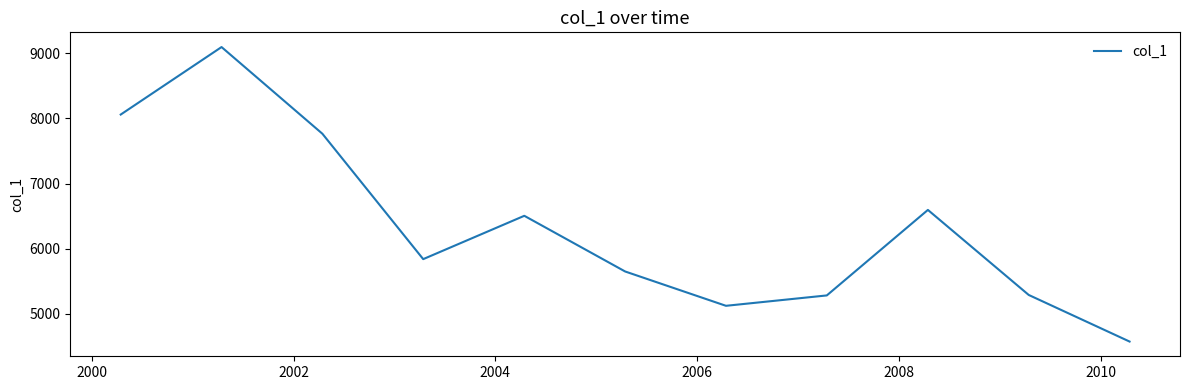

What is the greatest value displayed?

9096.9